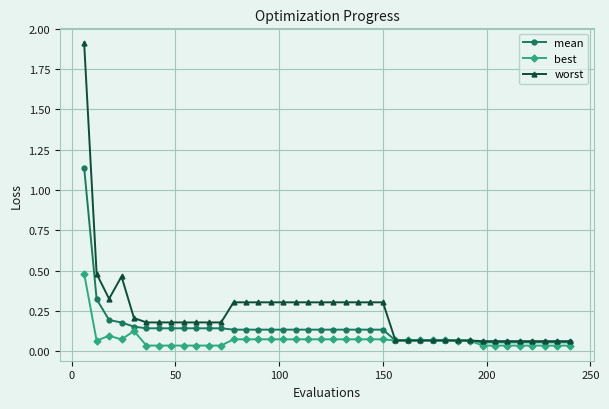

True or false: best has more than 0 interior local peaks.

True